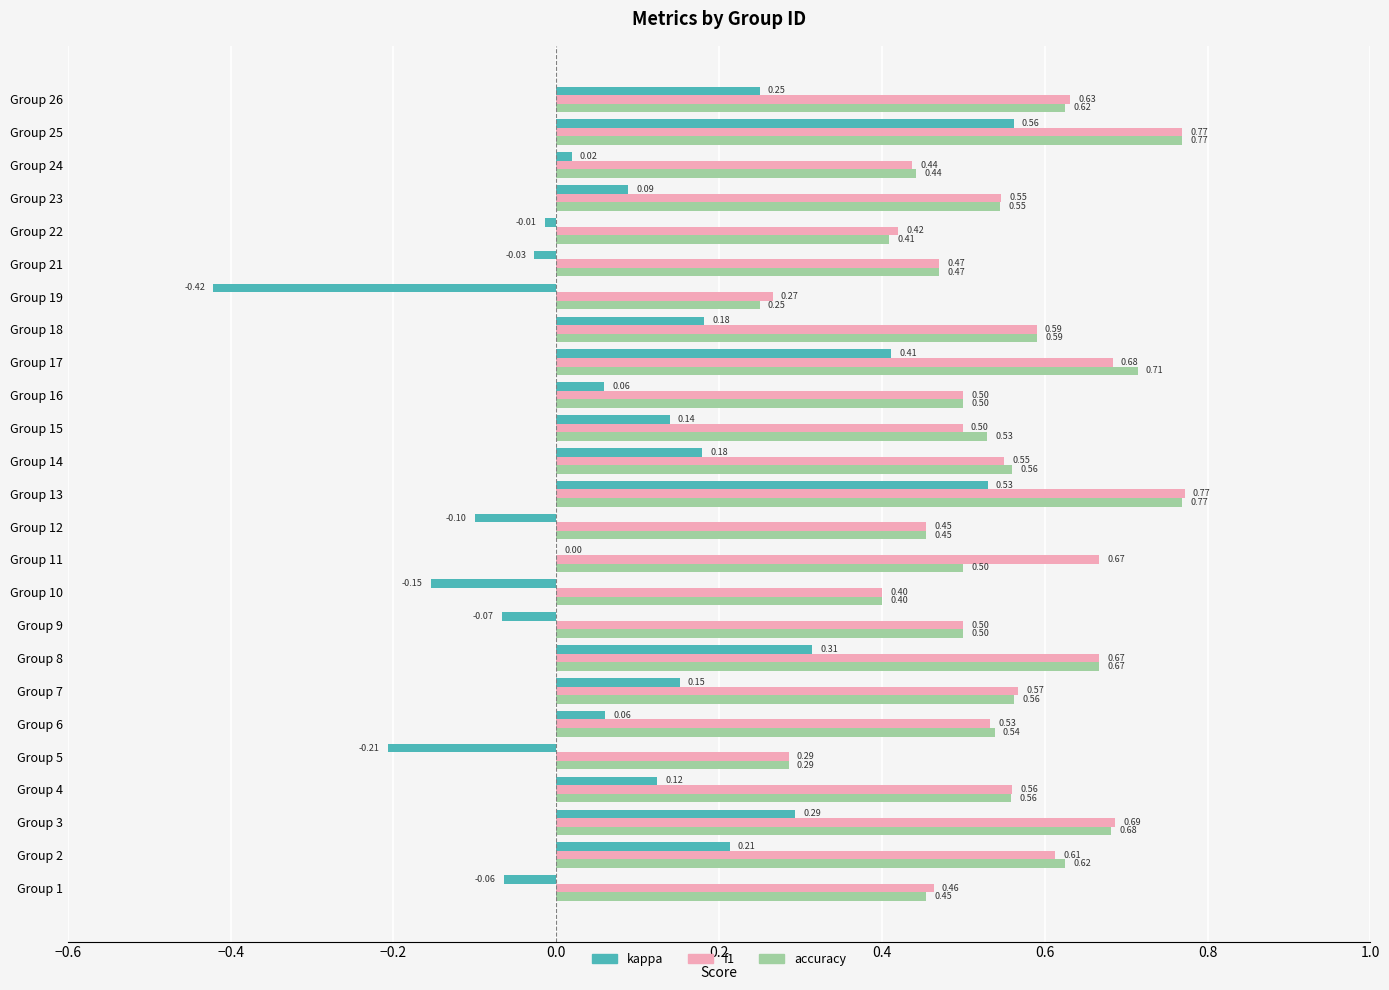

What is the sum of all f1 values?

13.5